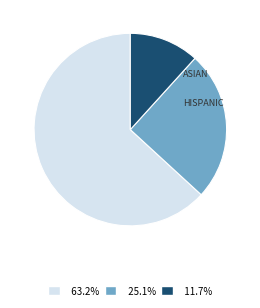

Is there any slice that represents more than half of the pie?

Yes